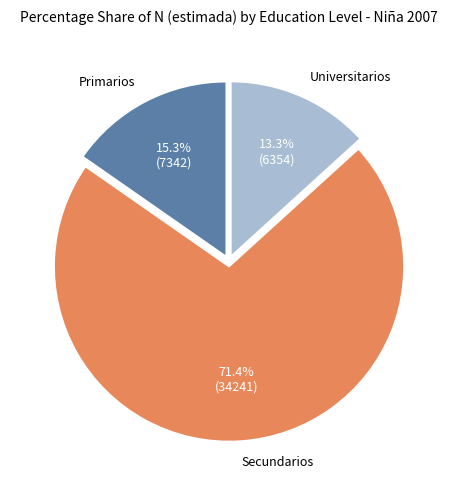

Does any single category account for the majority?

Yes